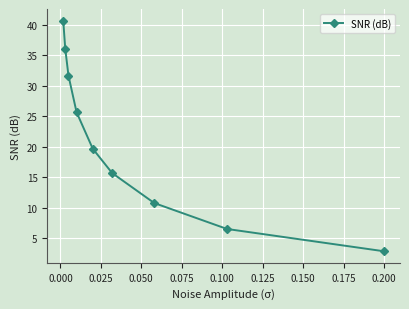

What is the value of the 9th point from the left?

2.8